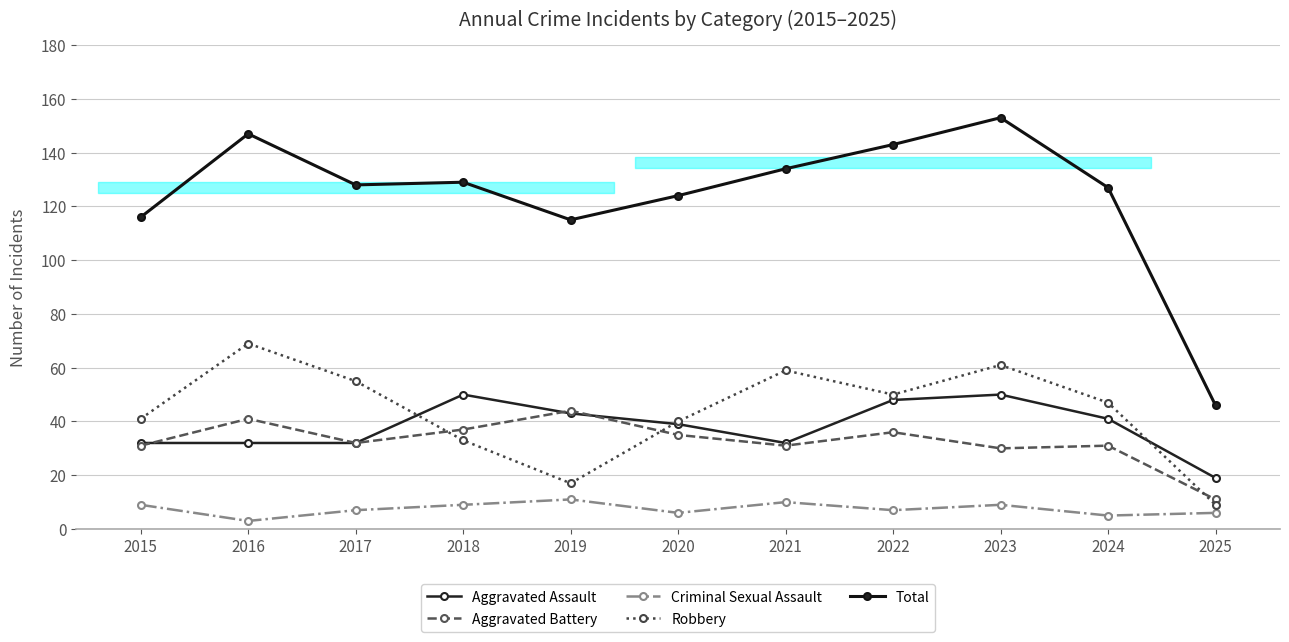

Does the chart have visible grid lines?

Yes